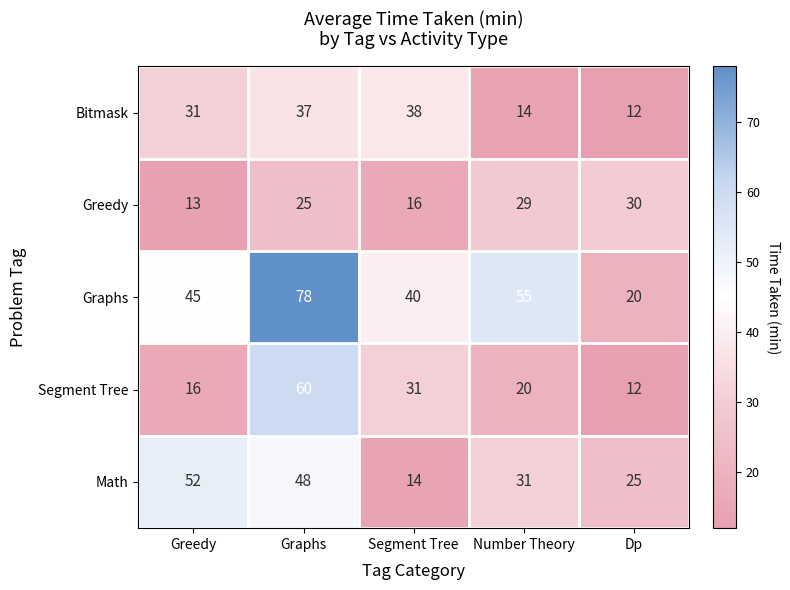

Which label corresponds to the largest value in the chart?

Graphs